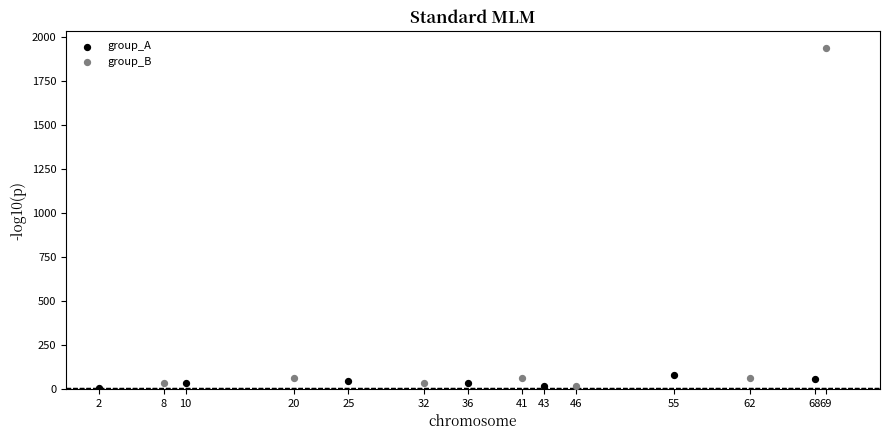

What are all the series names shown in the legend?

group_A, group_B